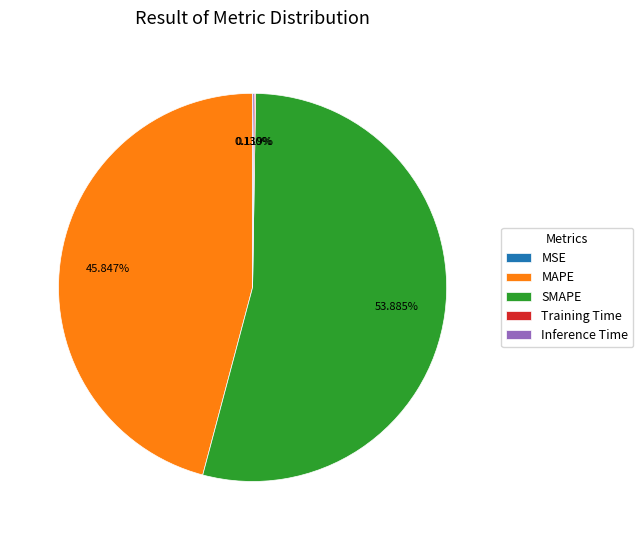

Which category accounts for the majority?

SMAPE